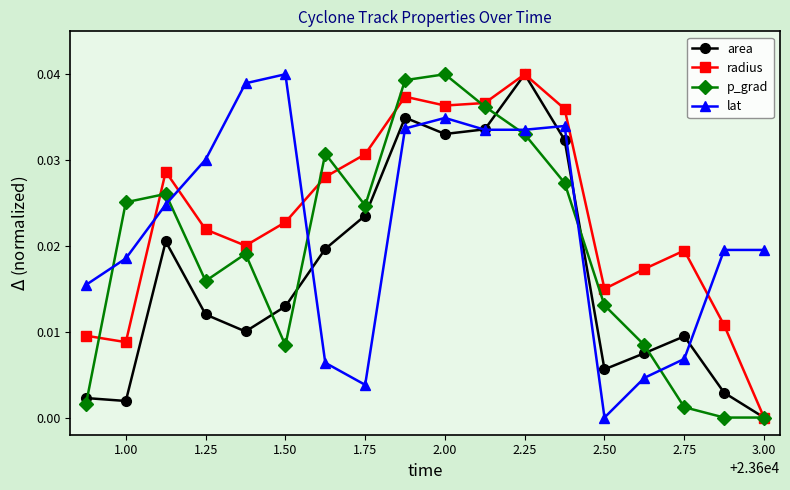

Does the chart display data point markers on the line(s)?

Yes